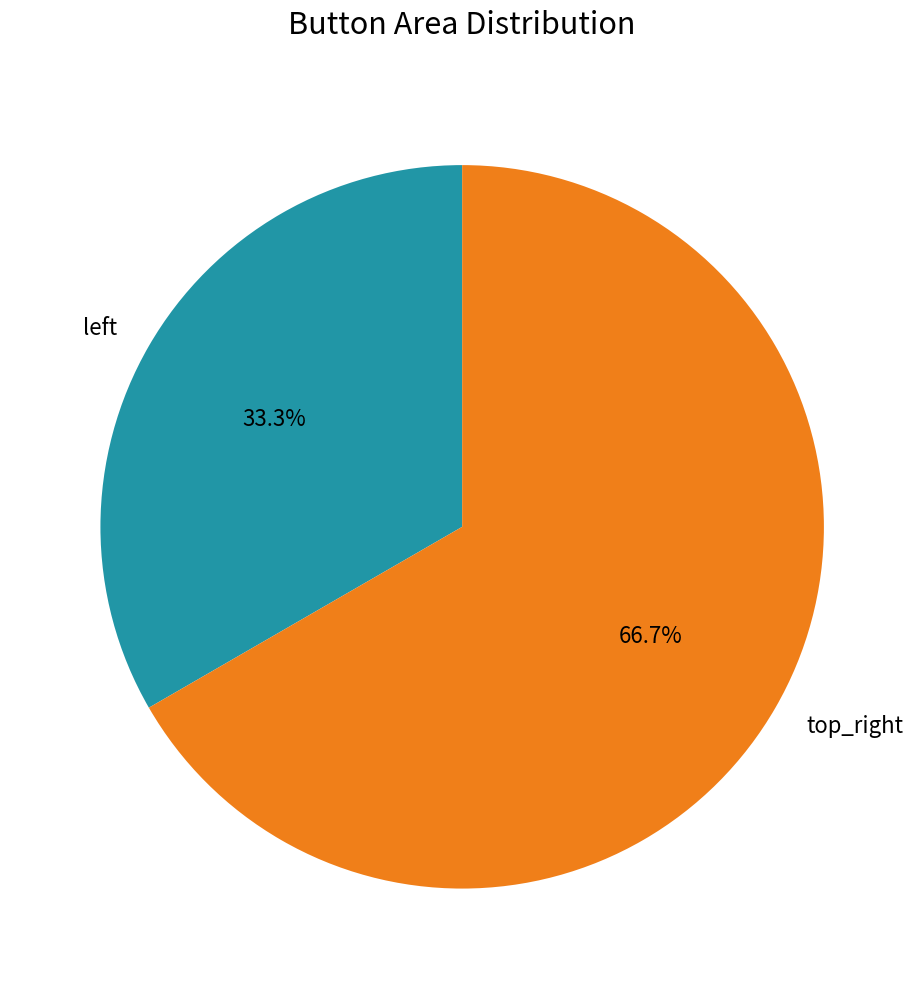

To the nearest percent, what is the difference between the largest and smallest slice percentages?

33%